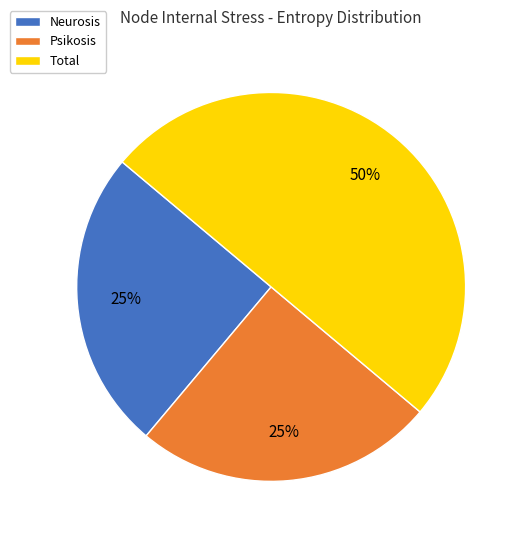

Is it true that Neurosis is 25% of the pie?

True